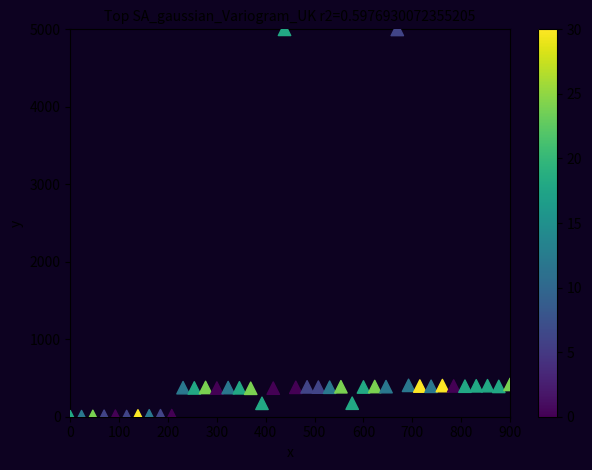

What is the range of X values (max minus min)?

900.0